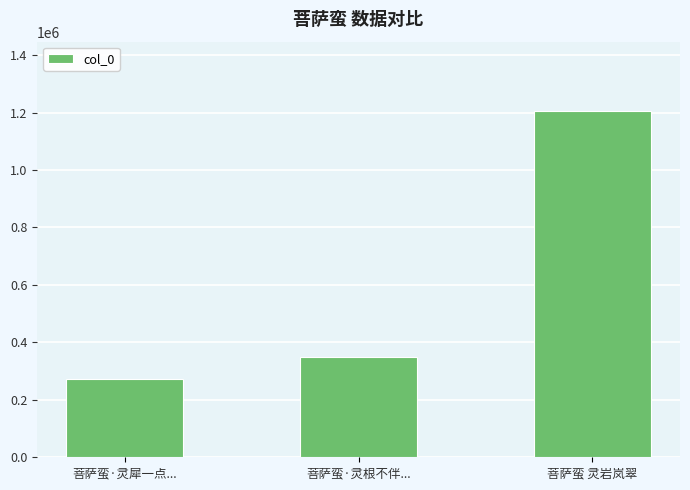

Rank the categories by value from highest to lowest.

菩萨蛮 灵岩岚翠, 菩萨蛮·灵根不伴..., 菩萨蛮·灵犀一点...